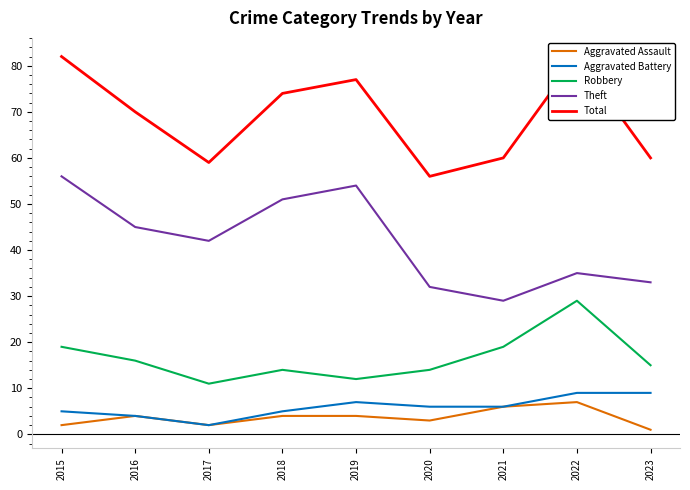

Between 2022 and 2015, which is larger?

2022